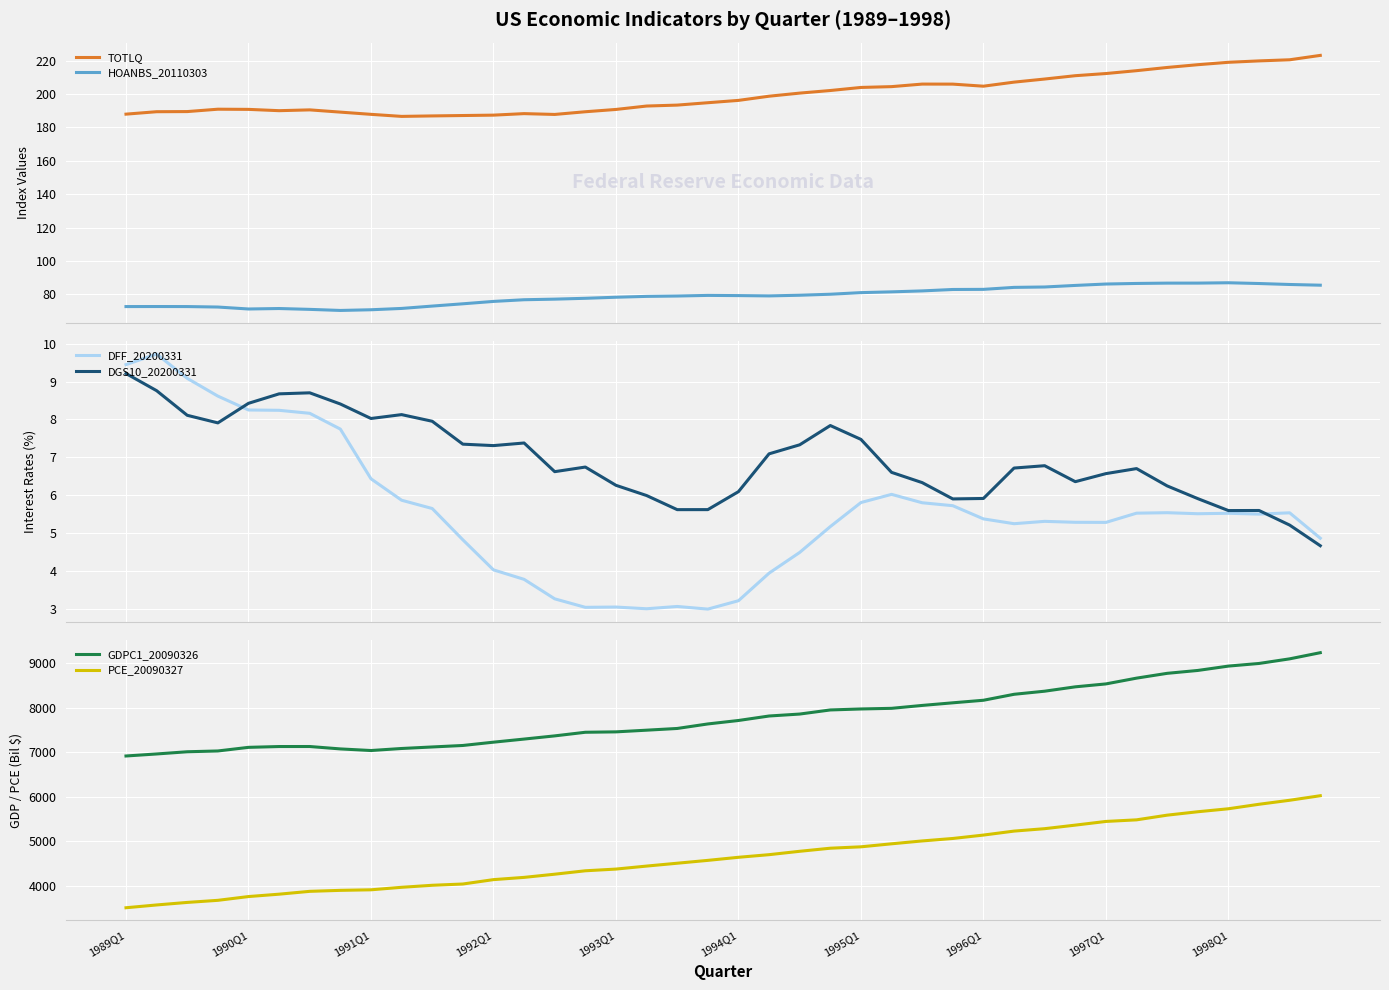

Is the value of DGS10_20200331 at 10 greater than the value of PCE_20090327 at 34?

No